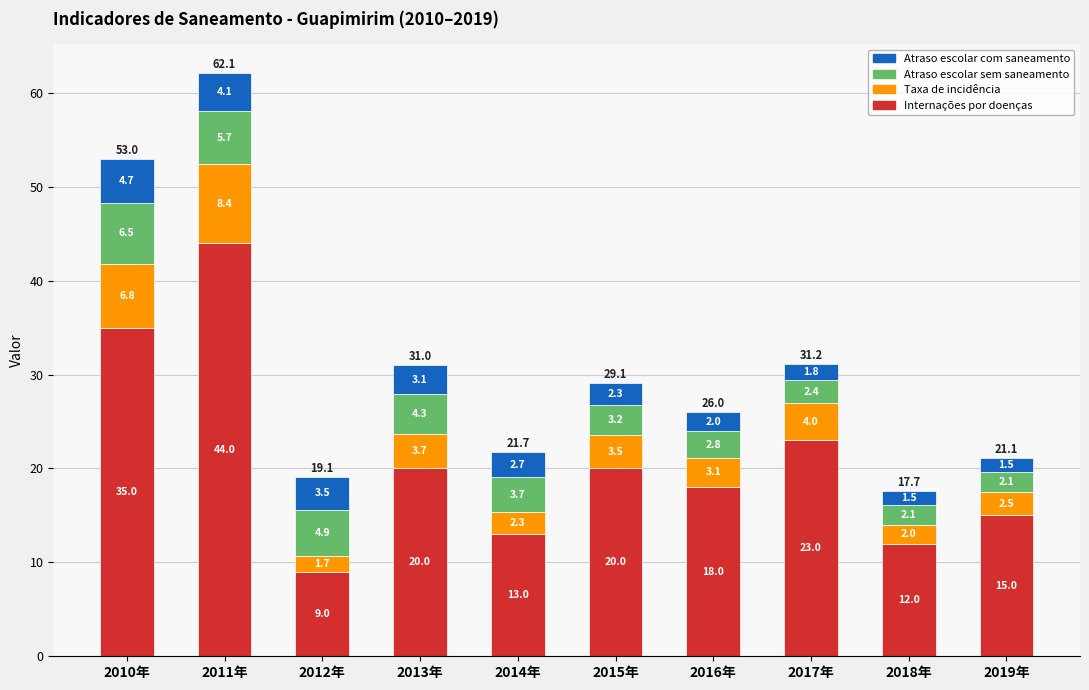

How many bars are there in total?

10